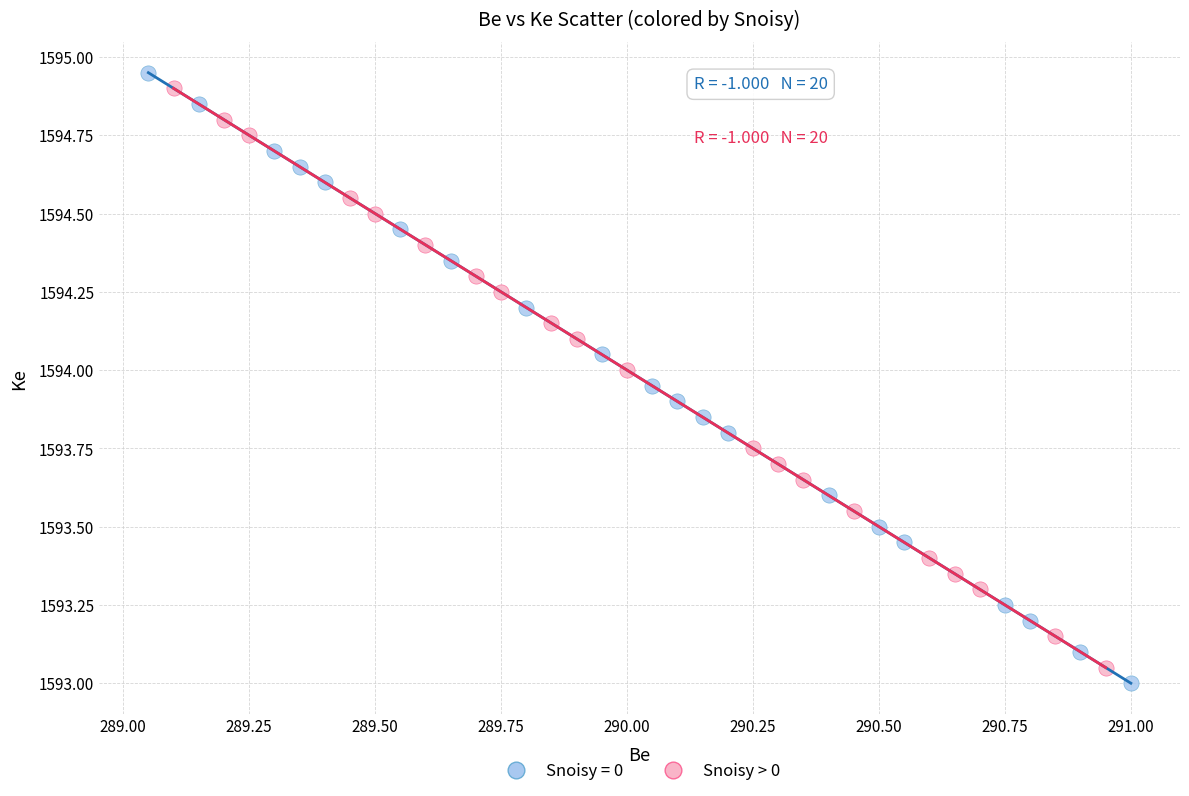

Which series has the largest Y range (max minus min)?

Snoisy = 0